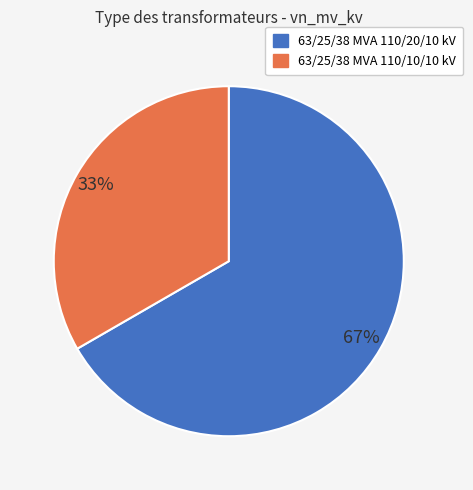

Count the number of slices in the pie.

2